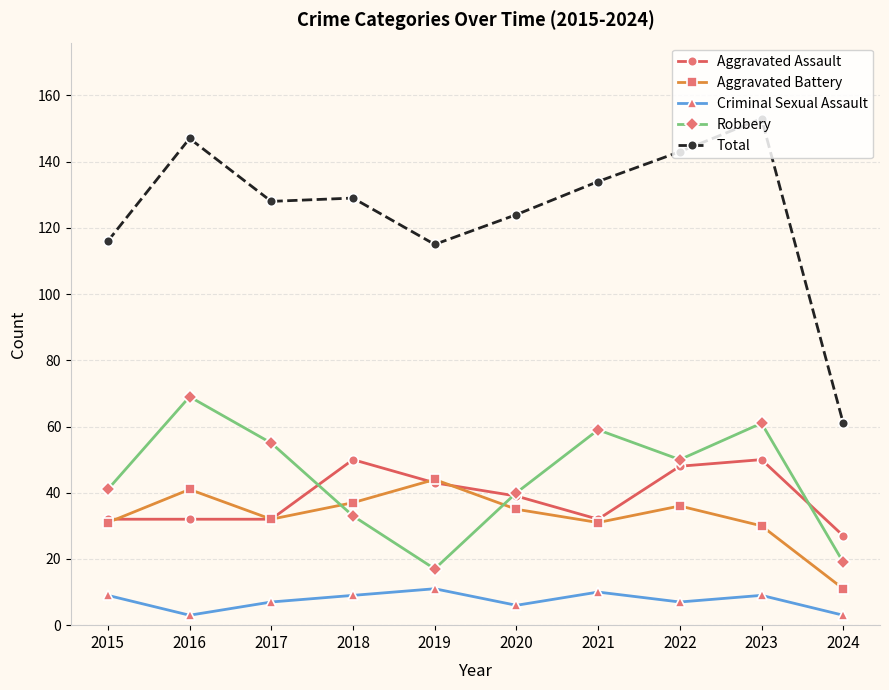

Which series has the largest range (max minus min)?

Total